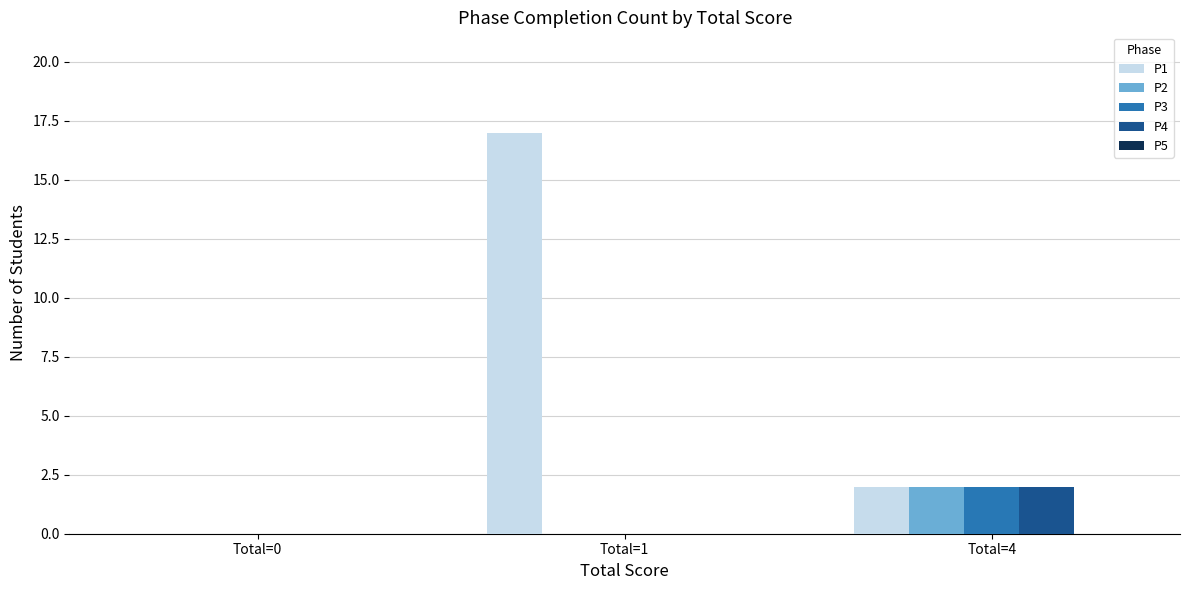

Which series has the largest total across all categories?

P1